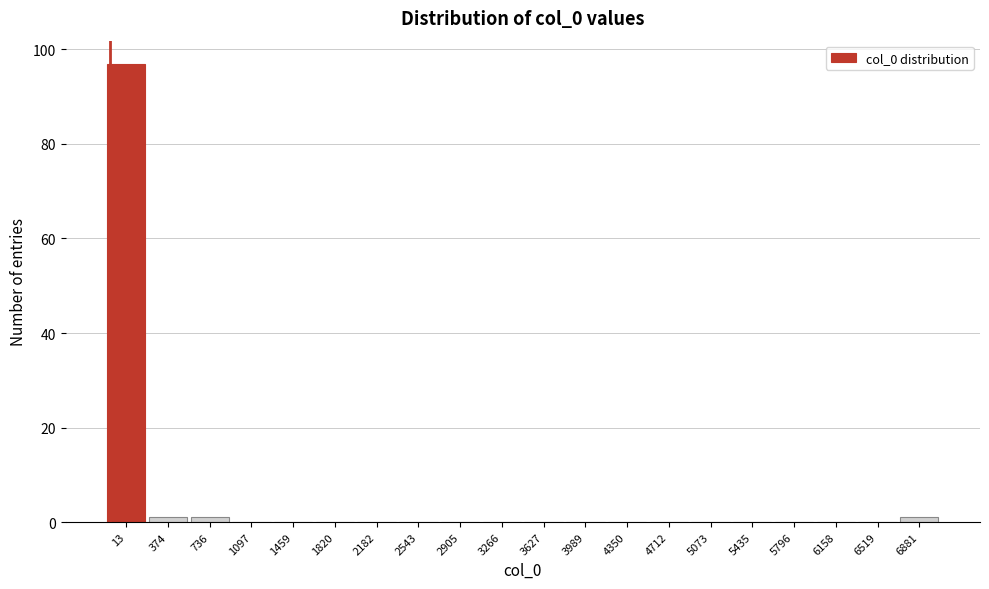

Reading left to right, transcribe all the data shown in this chart.

13=97	374=1	736=1	1097=0	1459=0	1820=0	2182=0	2543=0	2905=0	3266=0	3627=0	3989=0	4350=0	4712=0	5073=0	5435=0	5796=0	6158=0	6519=0	6881=1